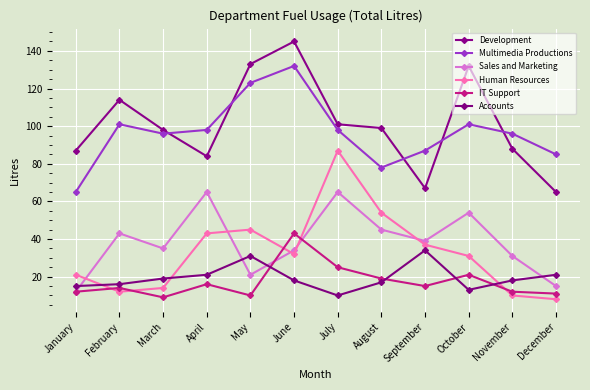

At which label does Sales and Marketing reach its minimum?

January